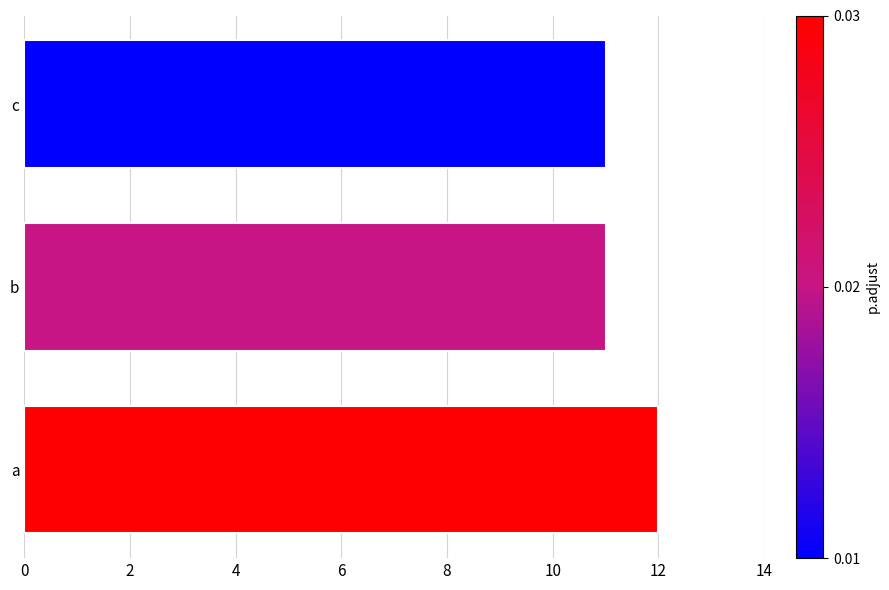

Read the value at c.

11